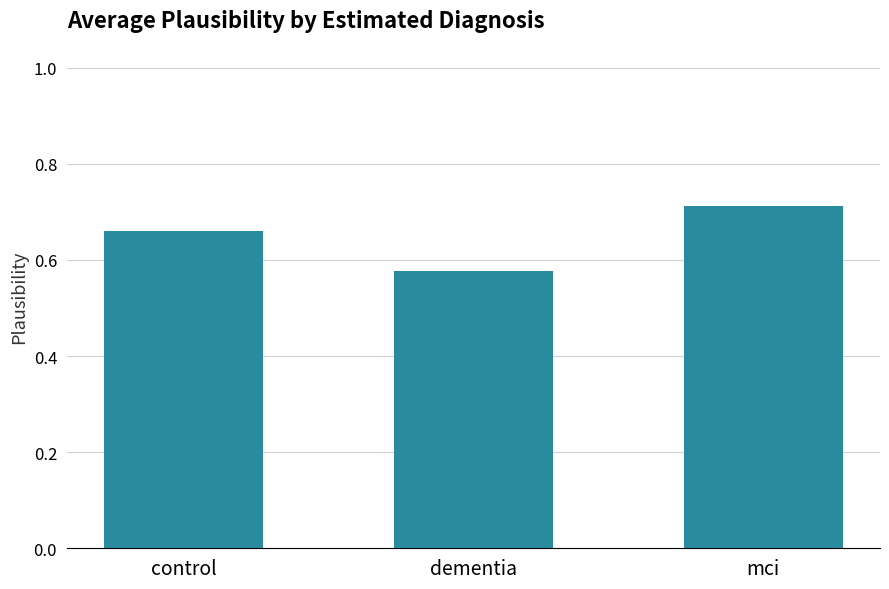

Rank the categories by value from lowest to highest.

dementia, control, mci